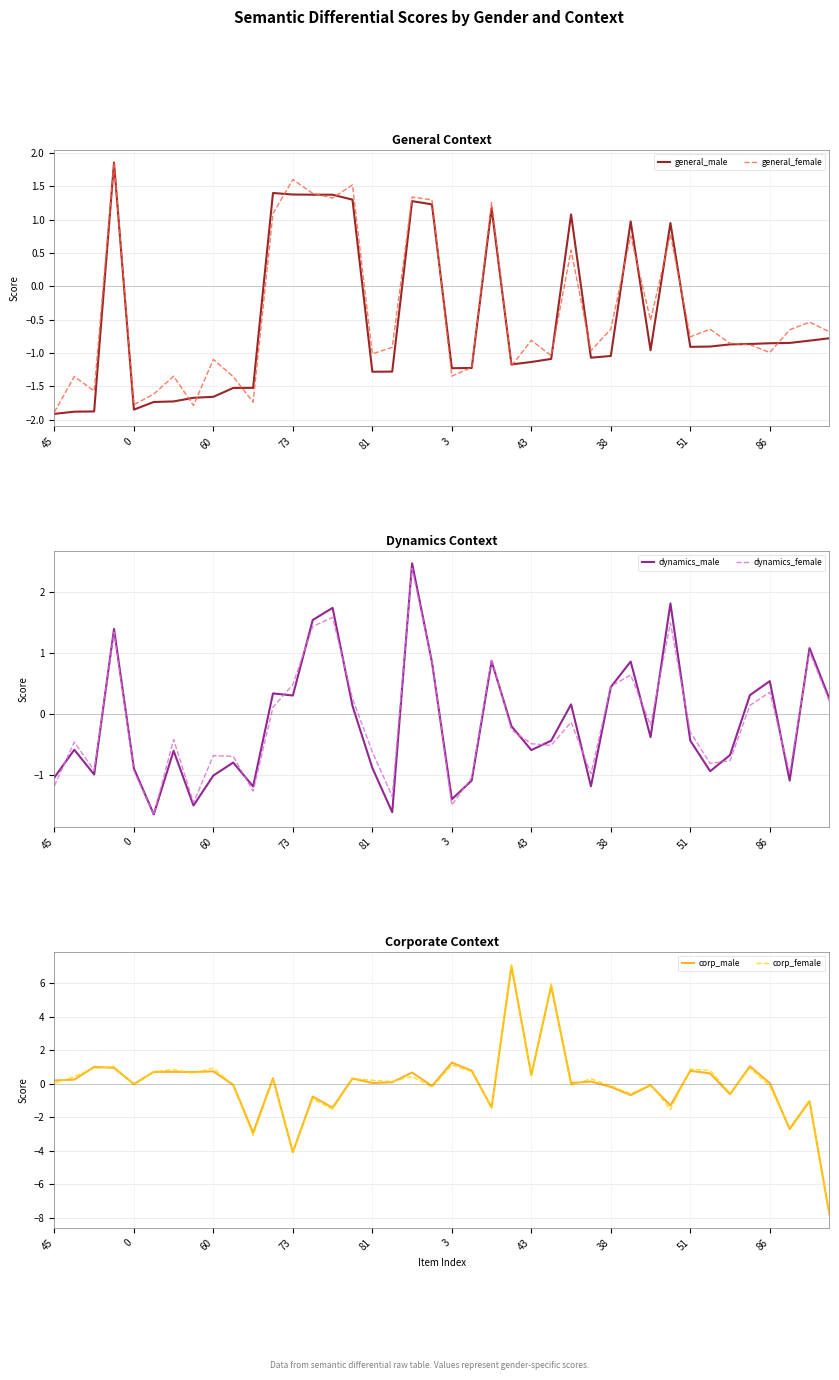

What is the difference between the maximum and second lowest values in the dynamics_male series?

4.1